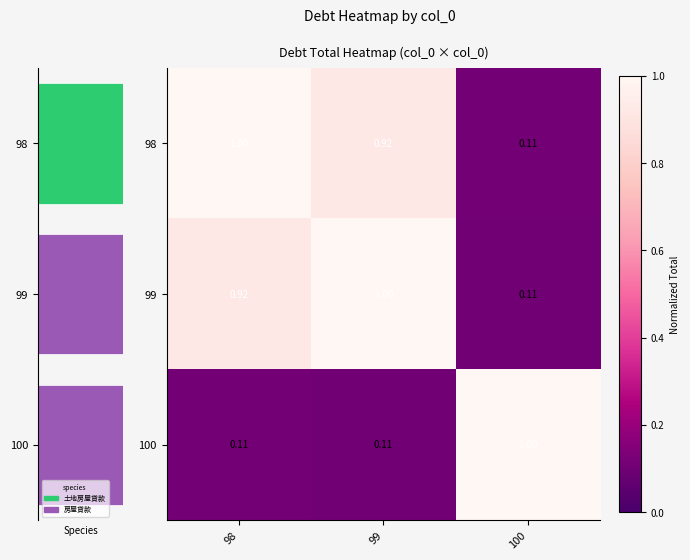

At how many categories does at least one series exceed 0?

3